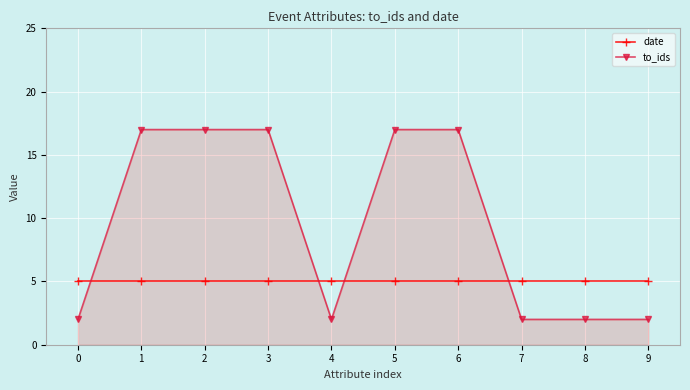

What is the difference between the highest and lowest values at 0?

3